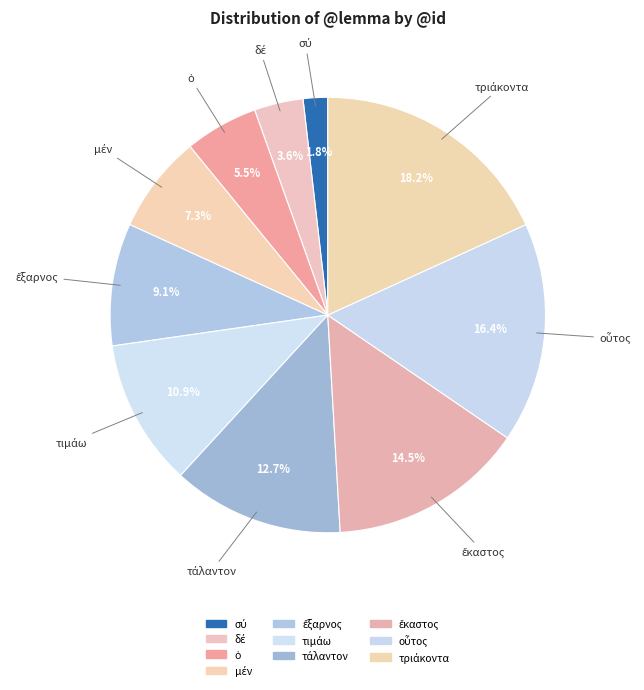

How many slices are in this pie chart?

10